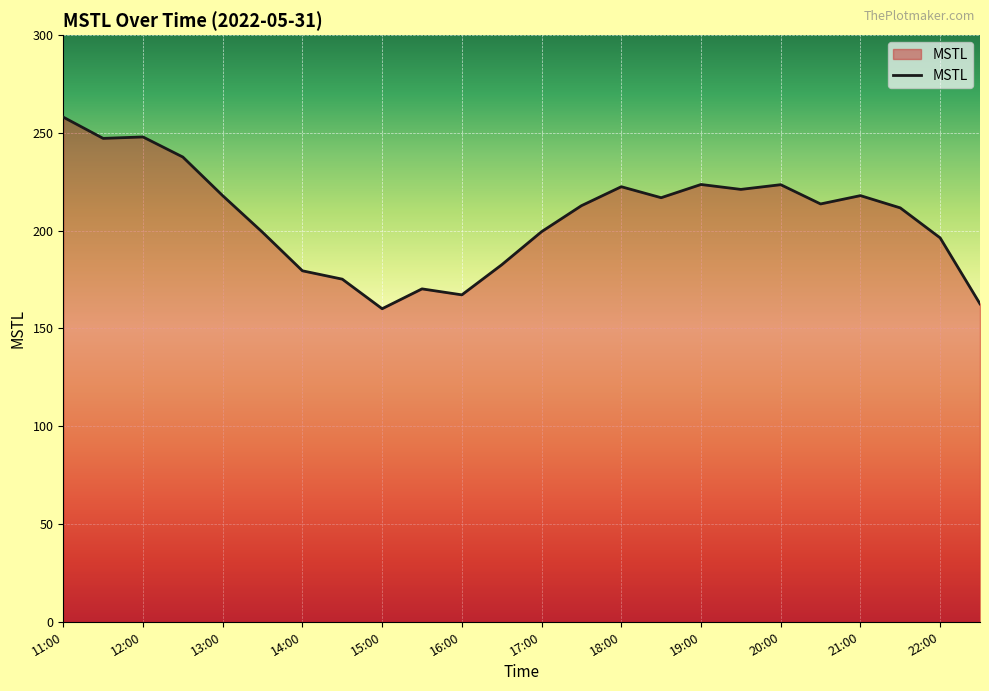

What is the greatest value displayed?

258.1